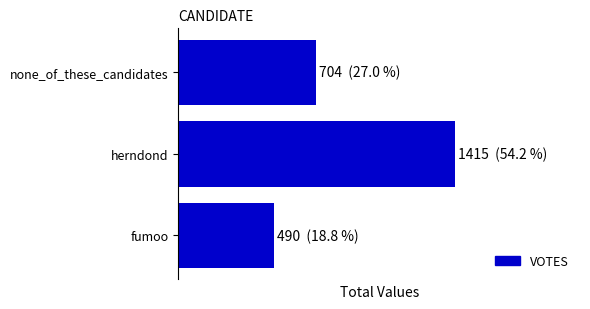

What is the minimum value shown in the chart?

490